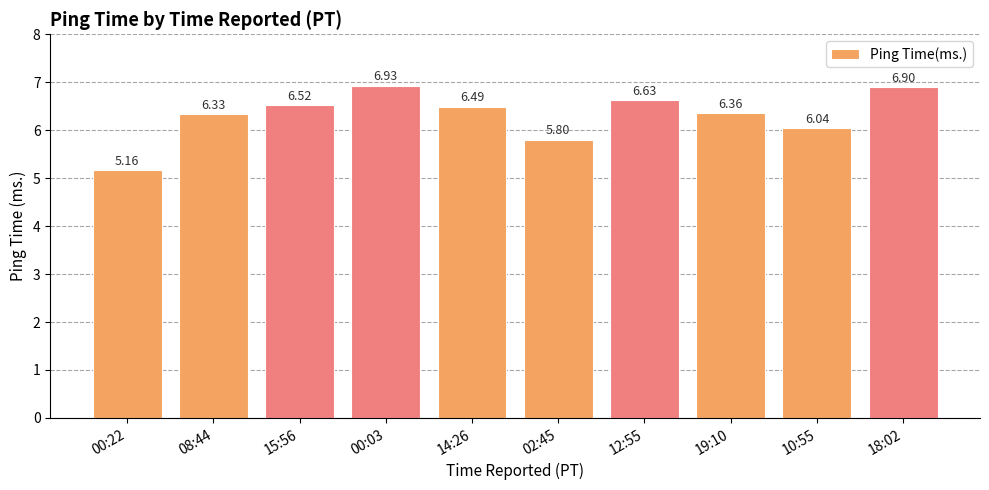

List the labels in order of value, smallest first.

00:22, 02:45, 10:55, 08:44, 19:10, 14:26, 15:56, 12:55, 18:02, 00:03